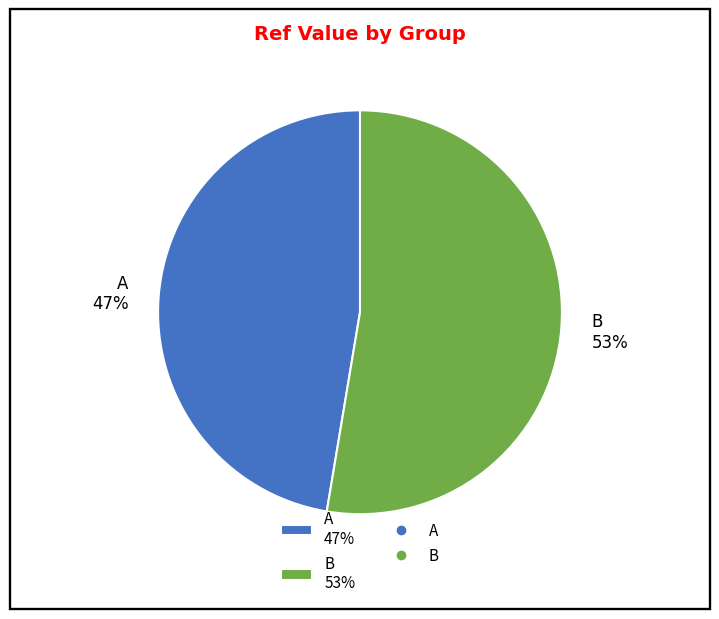

Between A 47% and B 53%, which is larger?

B 53%